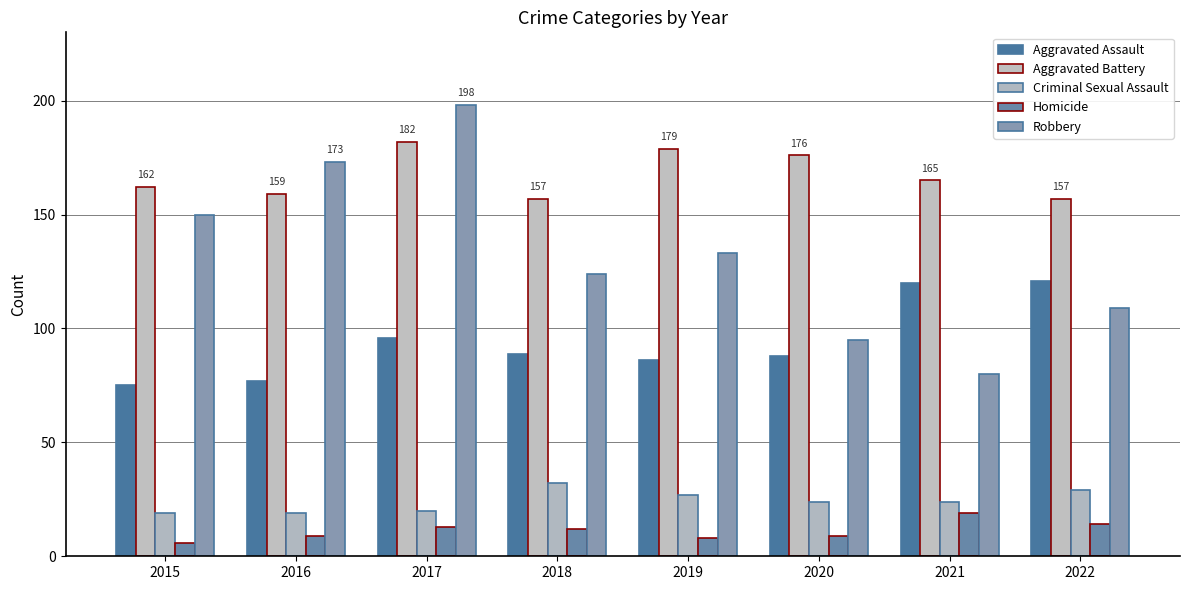

What are all the series names shown in the legend?

Aggravated Assault, Aggravated Battery, Criminal Sexual Assault, Homicide, Robbery